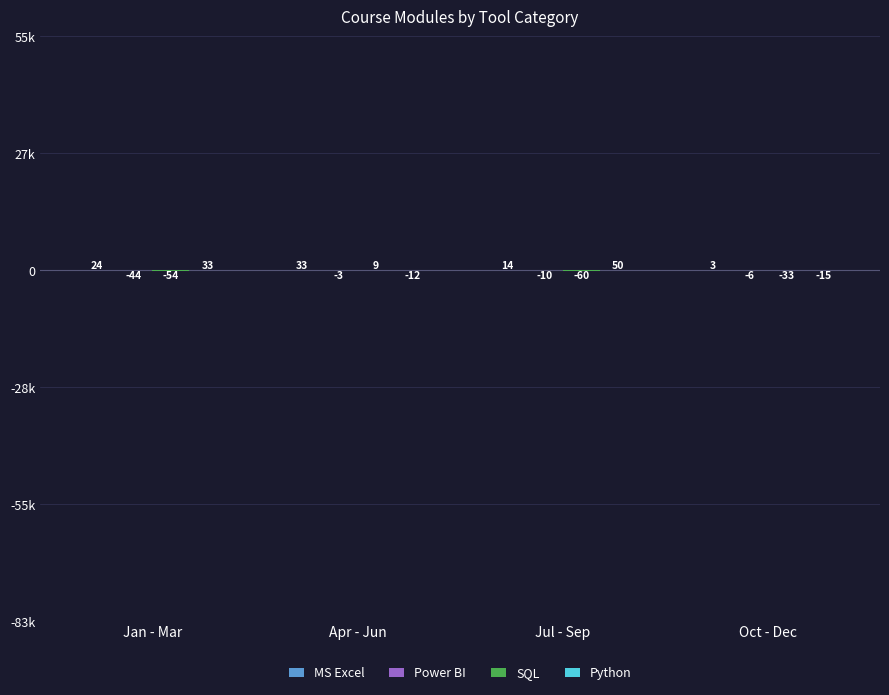

What is the difference between the highest and lowest values at Jan - Mar?

87